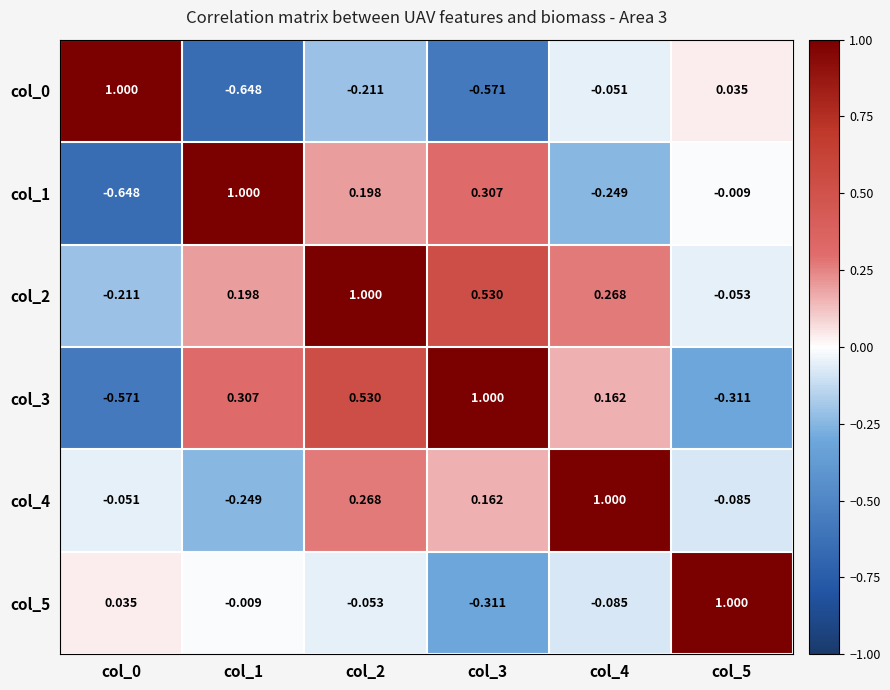

Is the value of col_1 at col_4 greater than the value of col_2 at col_1?

No